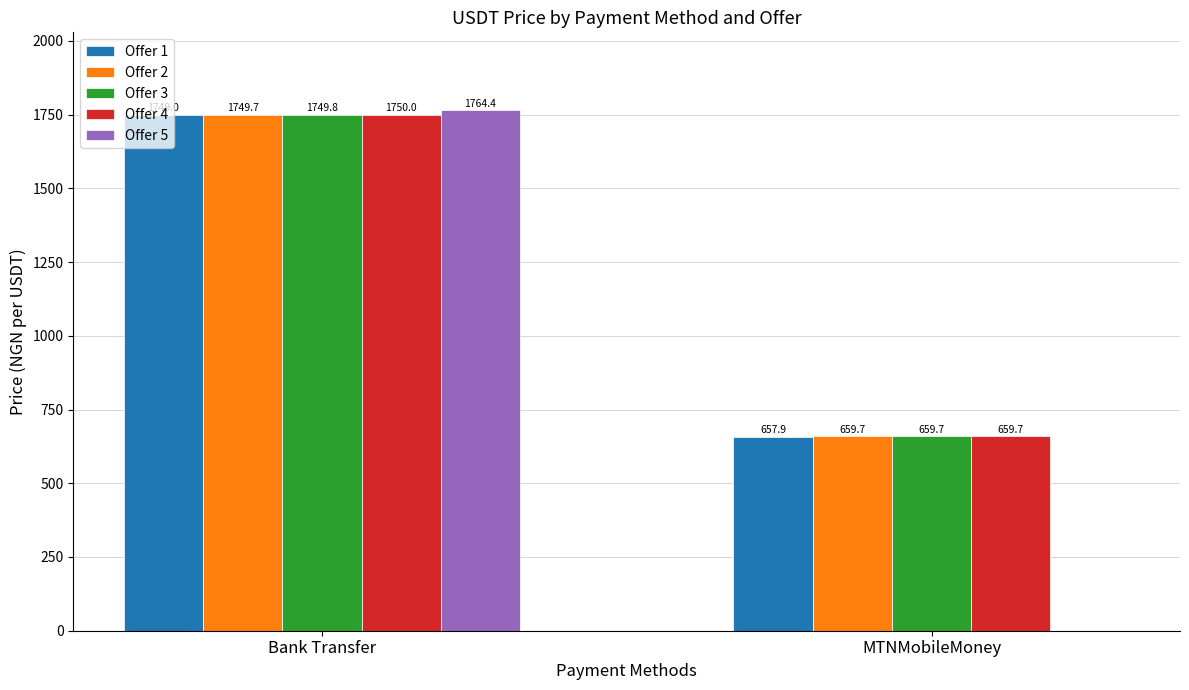

The Offer 1 series shows 443.0 at MTNMobileMoney. True or false?

False